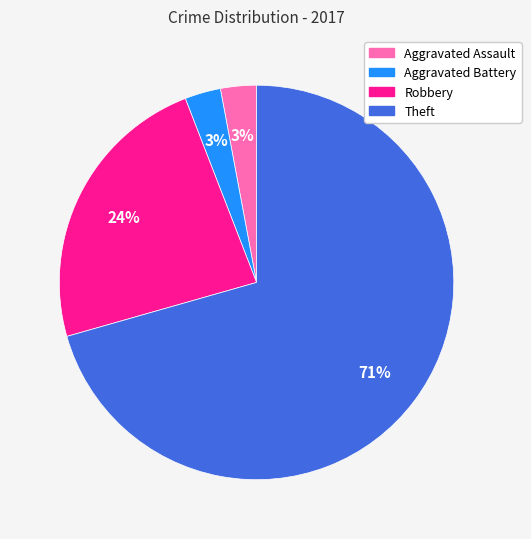

Approximately how many times larger is the value at Aggravated Assault compared to Robbery?

0.1